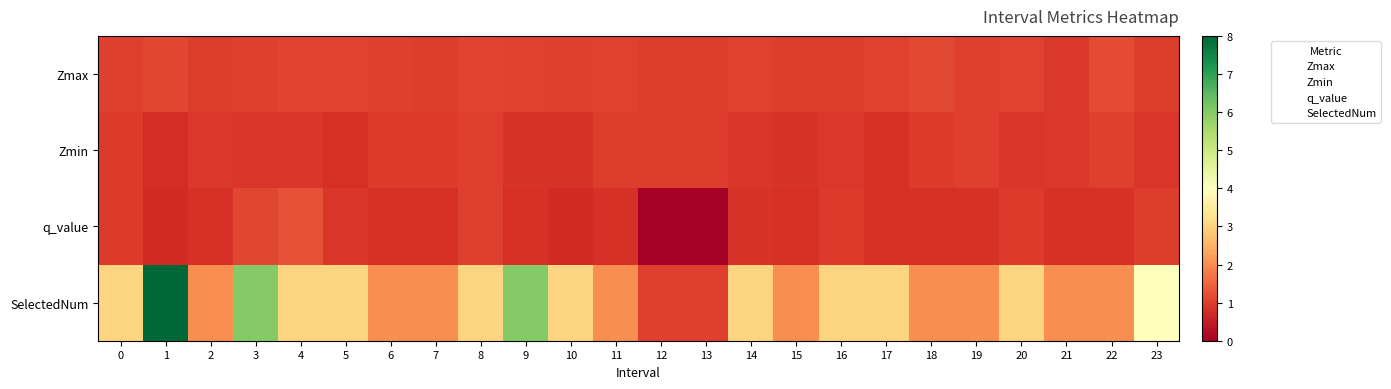

What is the difference between the highest and lowest values at 13?

1.0